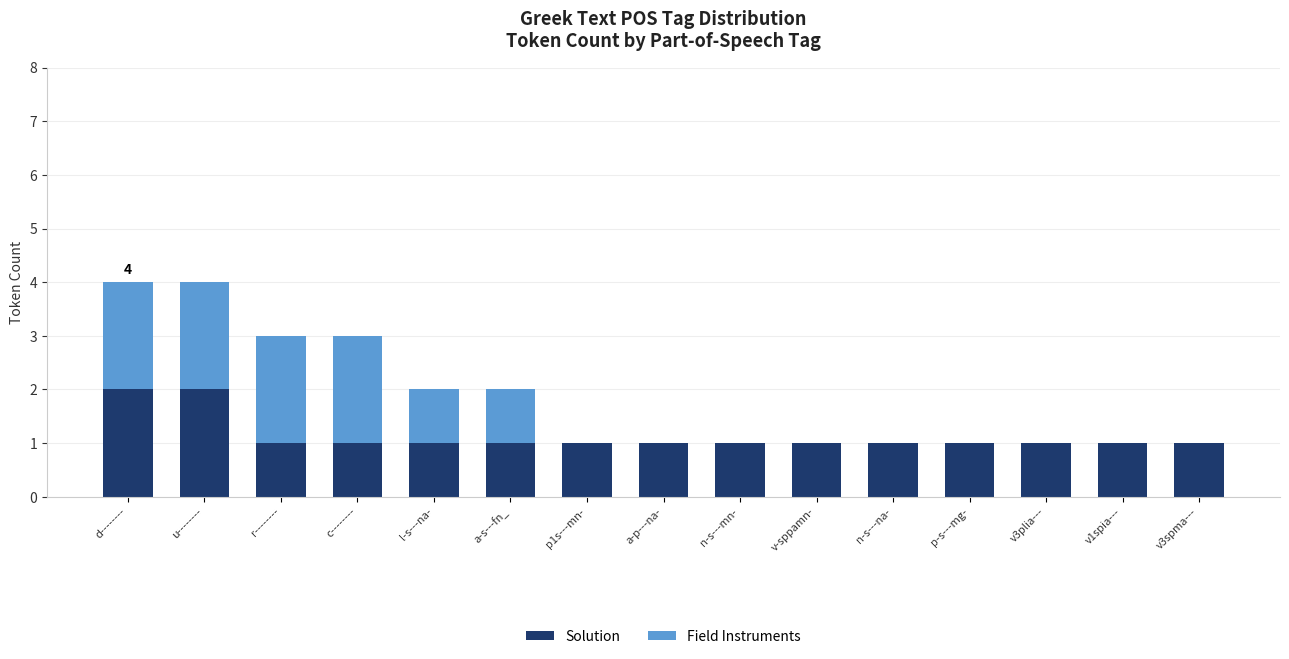

Is it true that Solution equals 1 at n-s---na-?

True